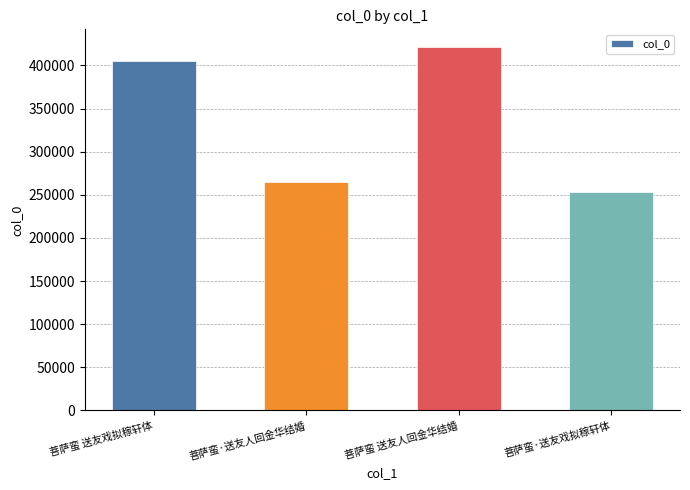

Reading left to right, what are all the values shown in this chart?

405241	265098	420881	252888